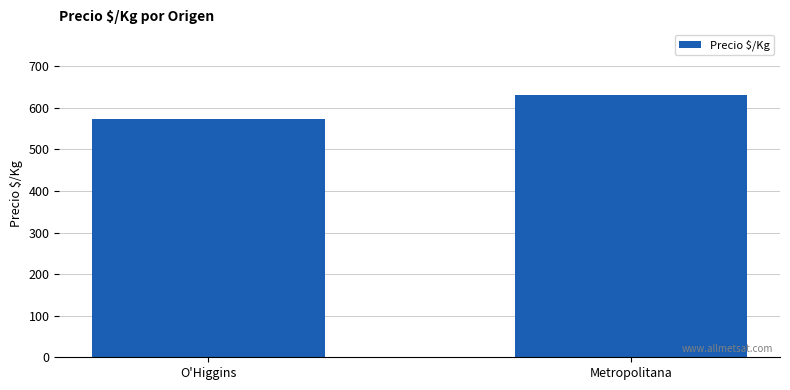

Read the value at Metropolitana.

631